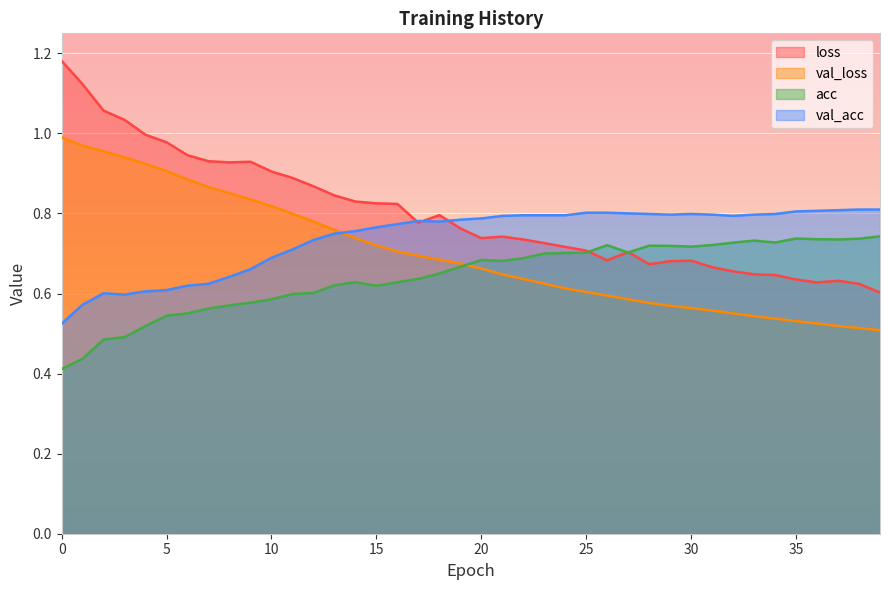

What is the value of the loss point at the 23rd from the left?

0.7